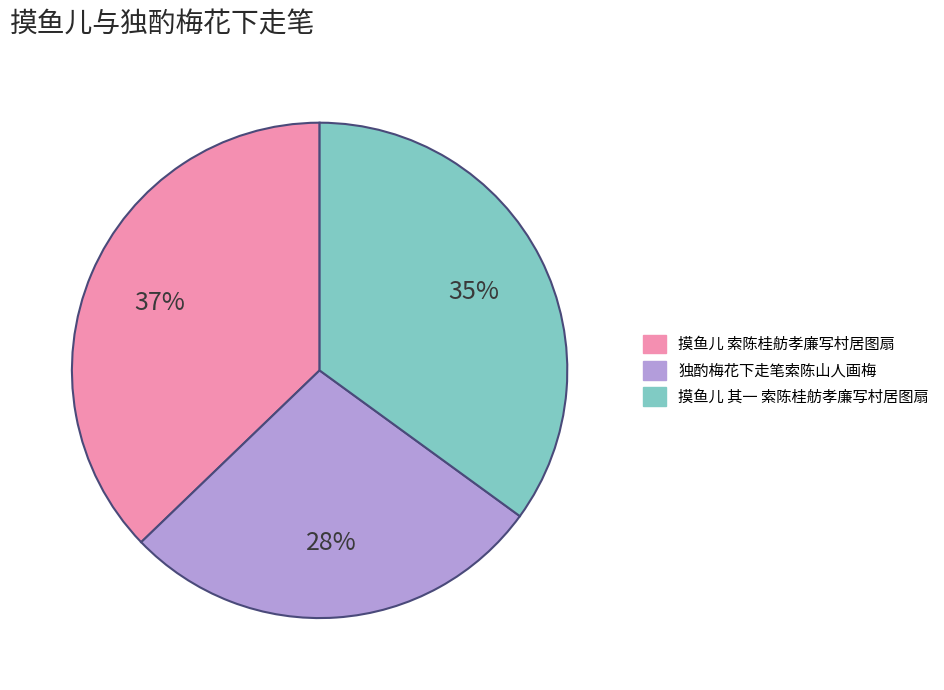

To the nearest percent, what percentage of the pie is 摸鱼儿 其一 索陈桂舫孝廉写村居图扇?

35%